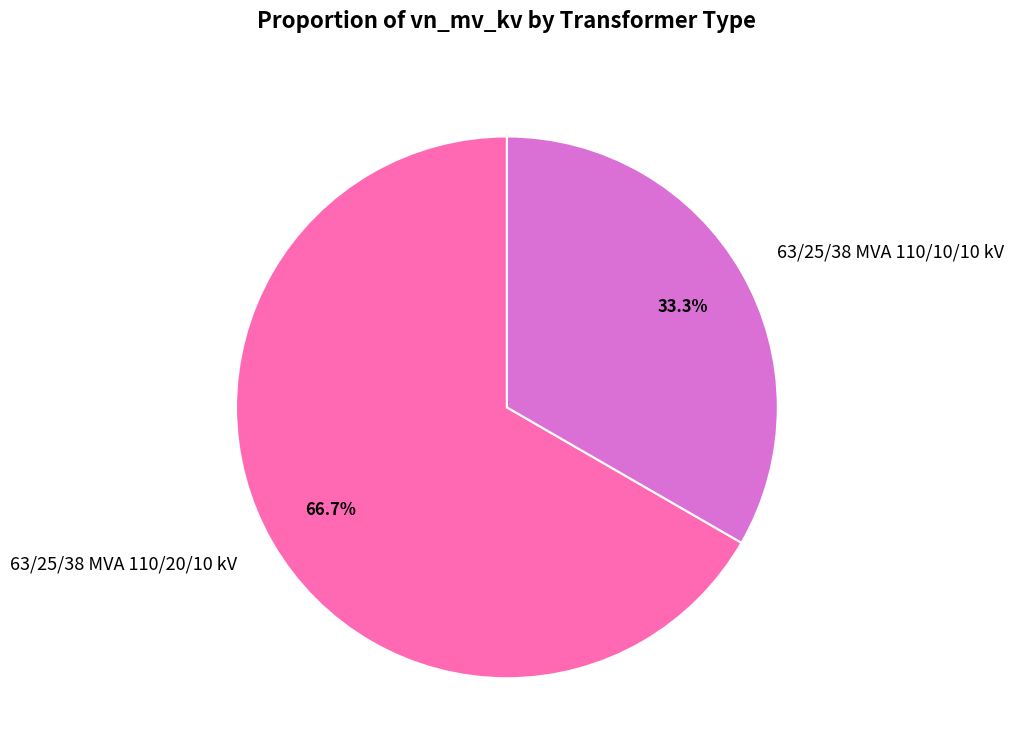

What is the largest slice in the pie chart?

63/25/38 MVA 110/20/10 kV